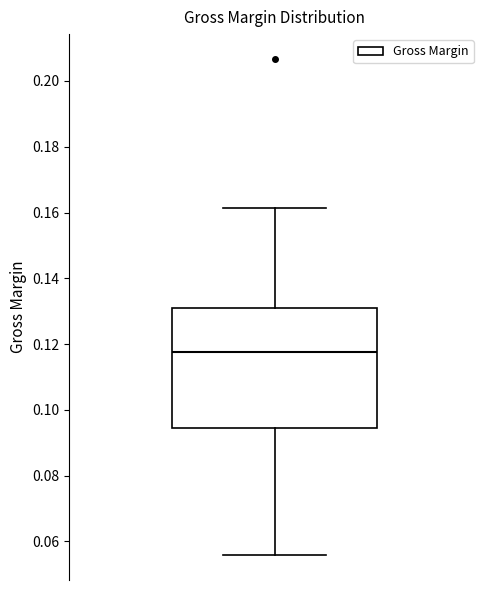

Read this box plot against the y-axis: the position of the median line, the range covered by the box, and the ends of both whiskers. The values are not printed on the chart, so give them approximately, as read against the axis.

median 0.118, box 0.094 to 0.132, whiskers 0.056 to 0.162